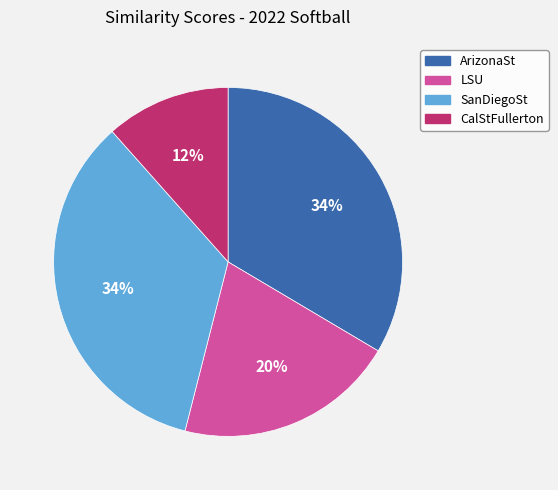

Which has a higher value, CalStFullerton or ArizonaSt?

ArizonaSt